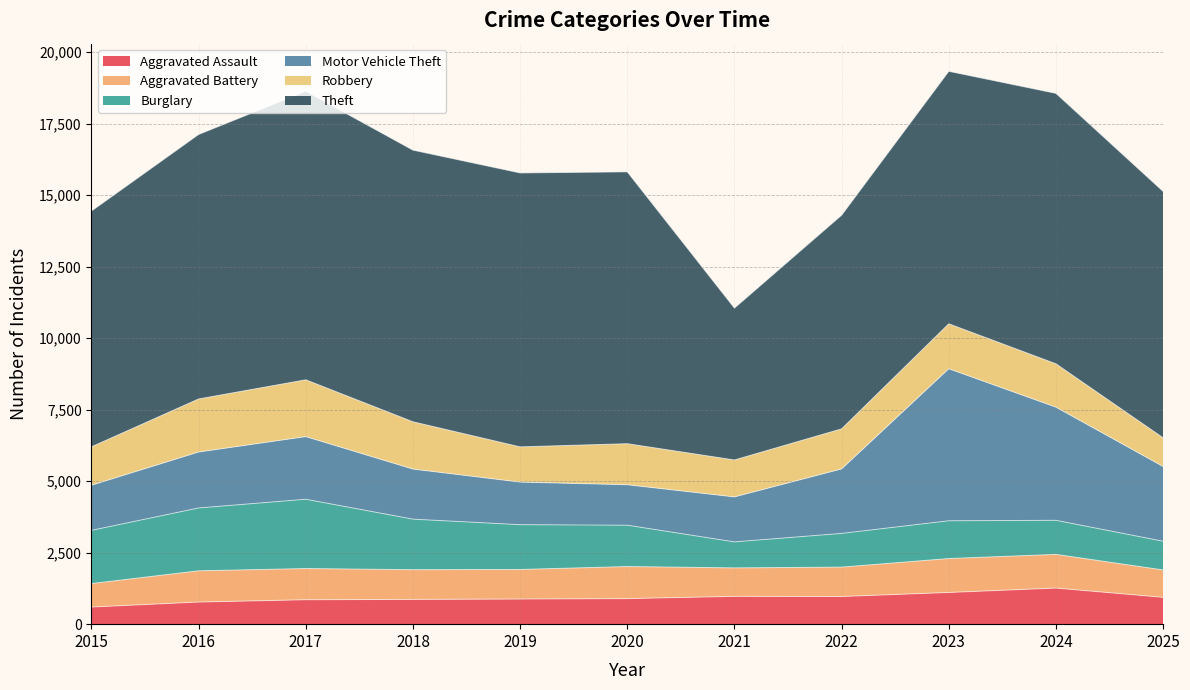

How many interior local peaks does the Theft series have?

3